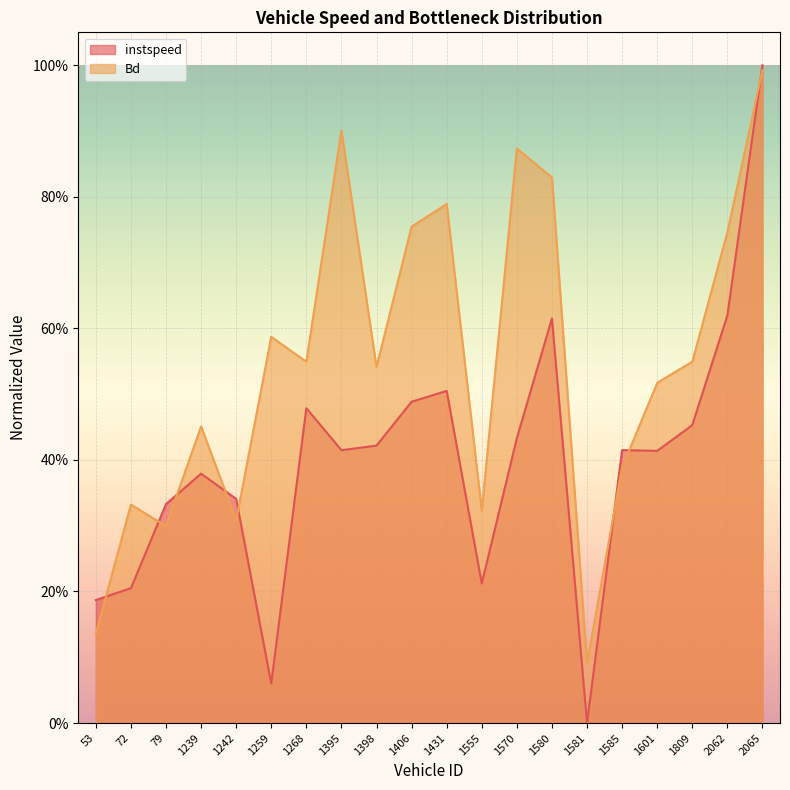

List the series in order of their overall mean, highest first.

Bd, instspeed